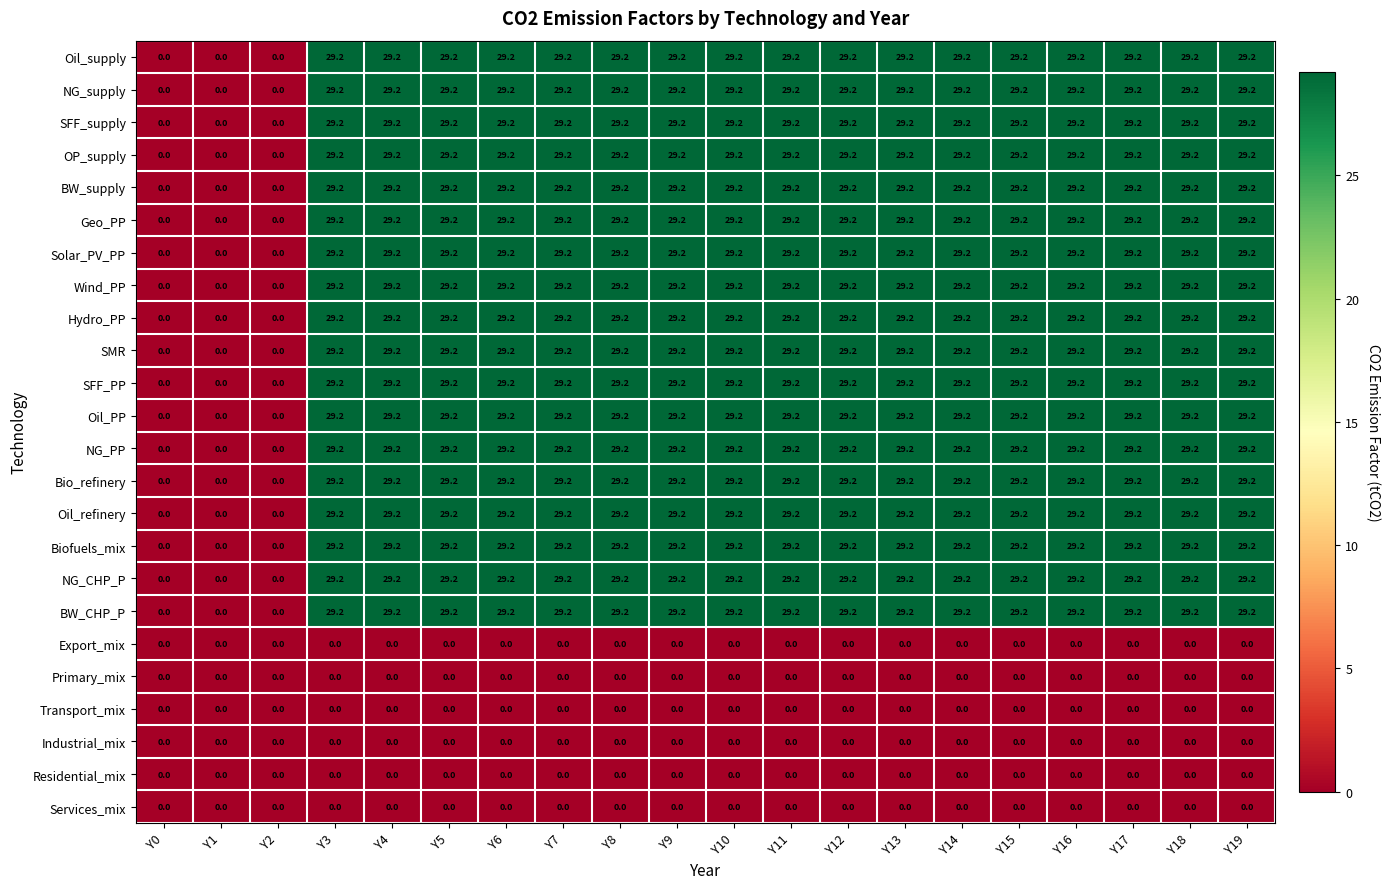

At which label does SFF_PP first exceed 29?

Y3